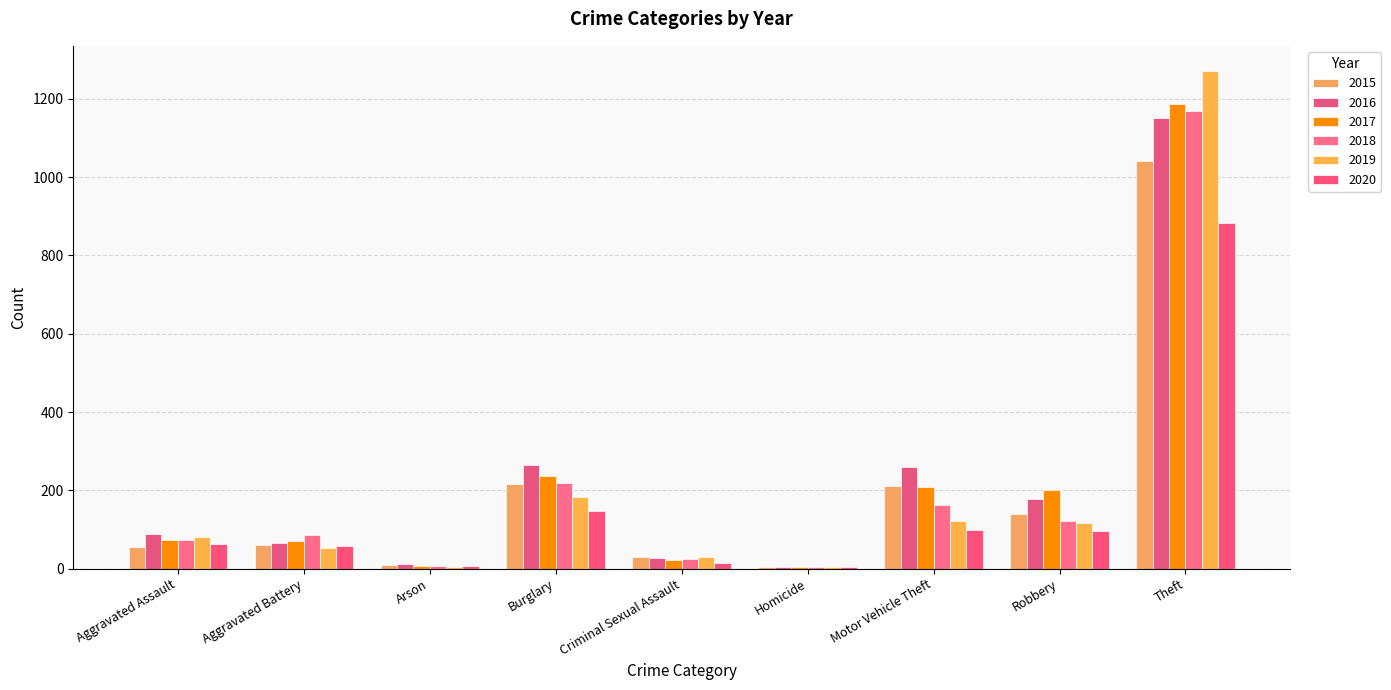

Are the bars horizontal?

No